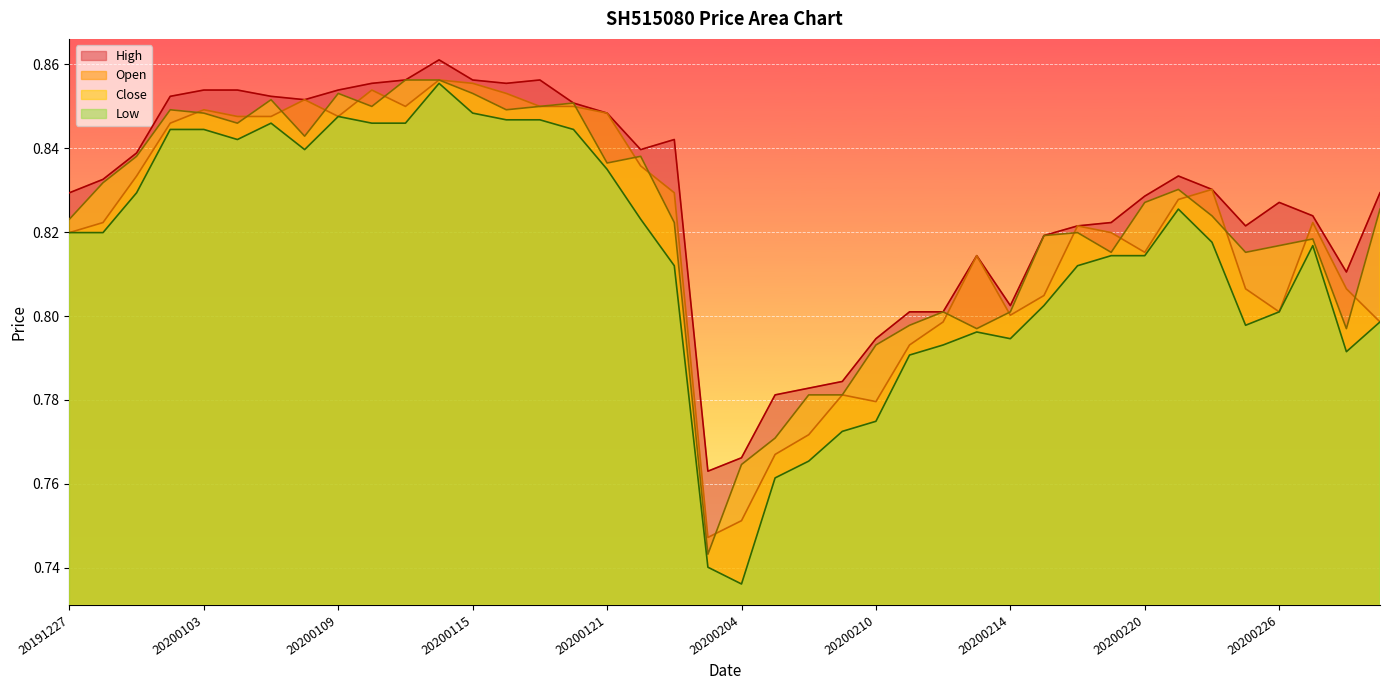

Is it true that Low equals 1.3 at 20200120?

False